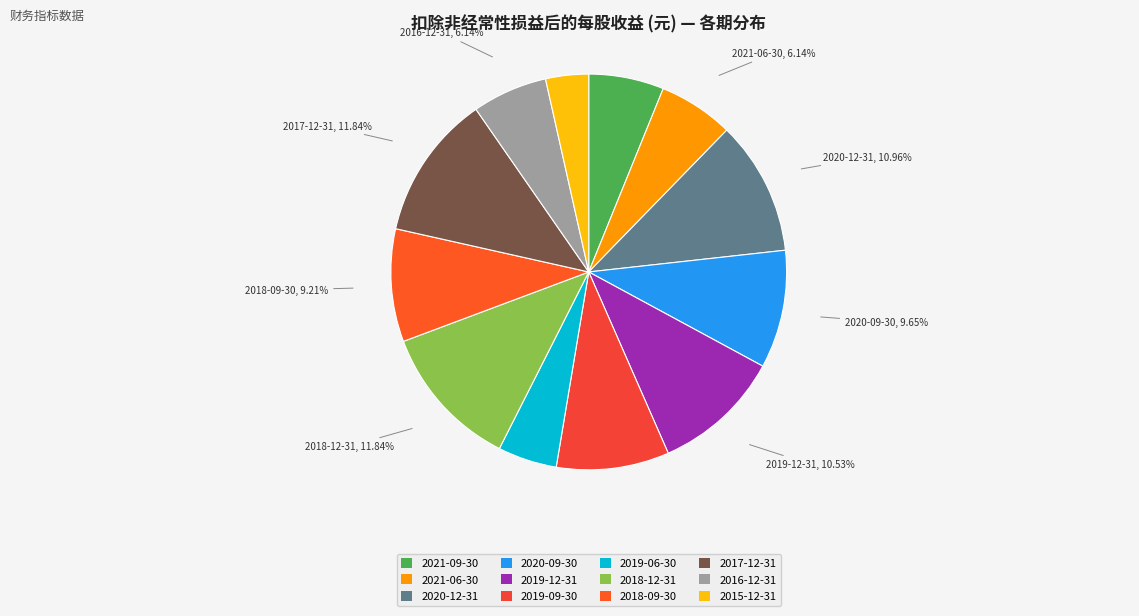

What is the smallest slice in the pie chart?

2015-12-31